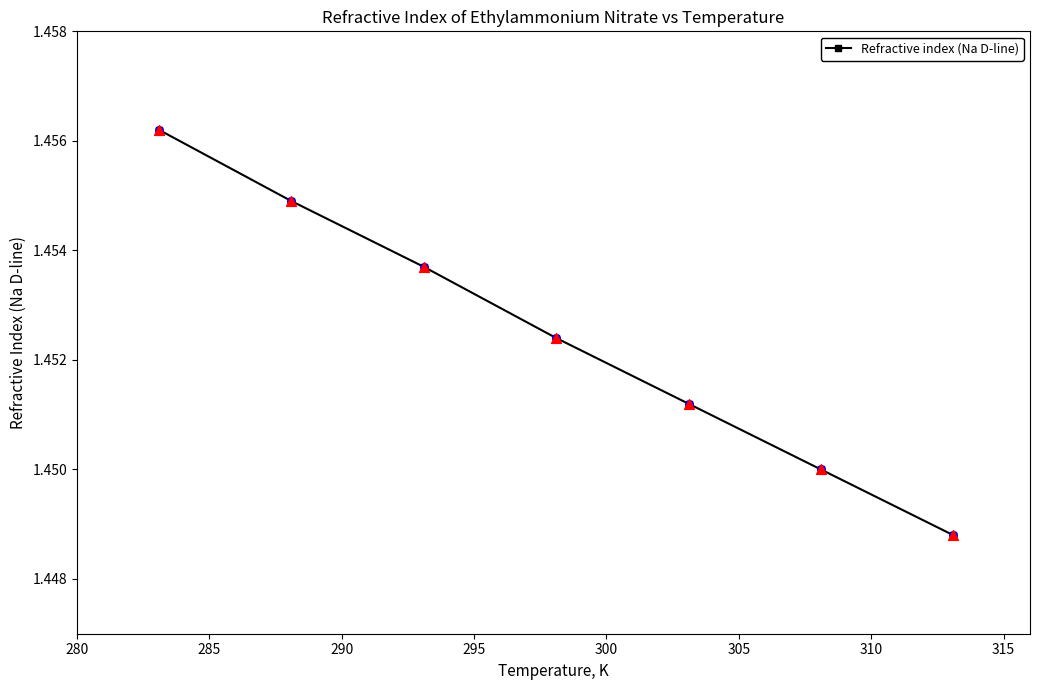

Count the values in the range 1 to 2.

7